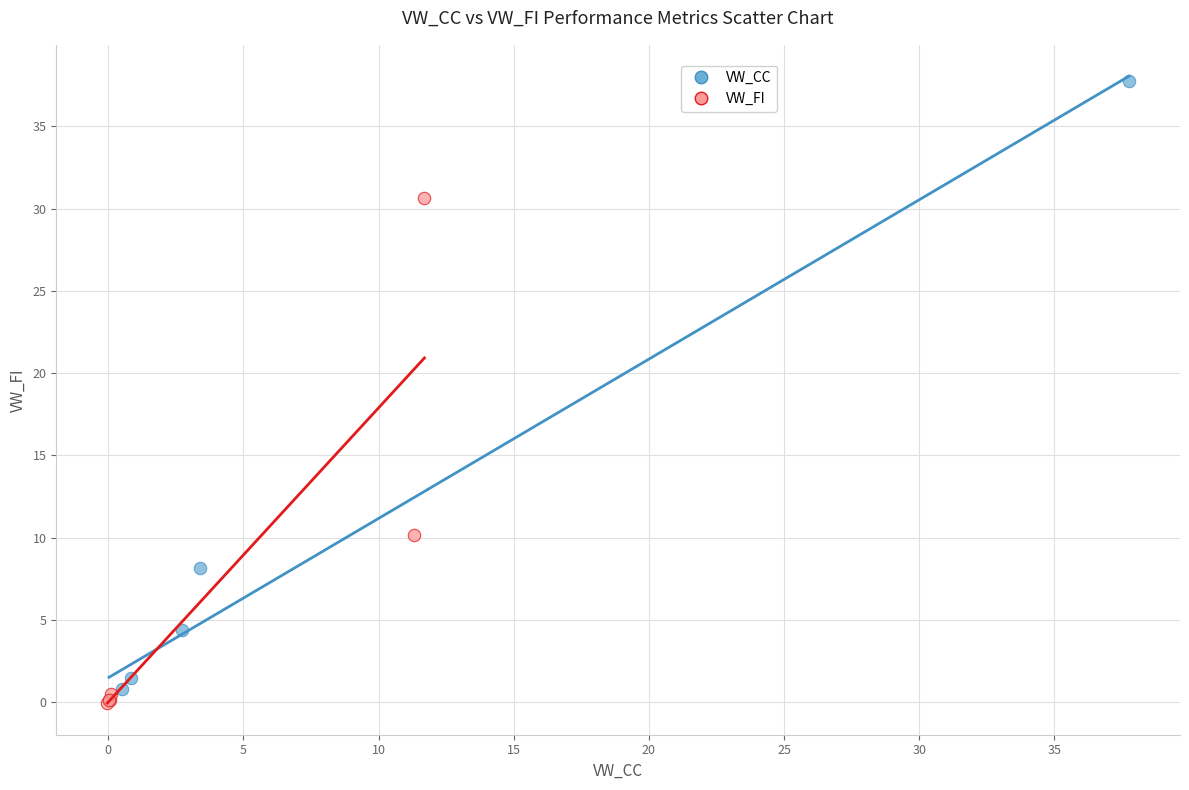

Which series contains the highest Y value?

VW_CC